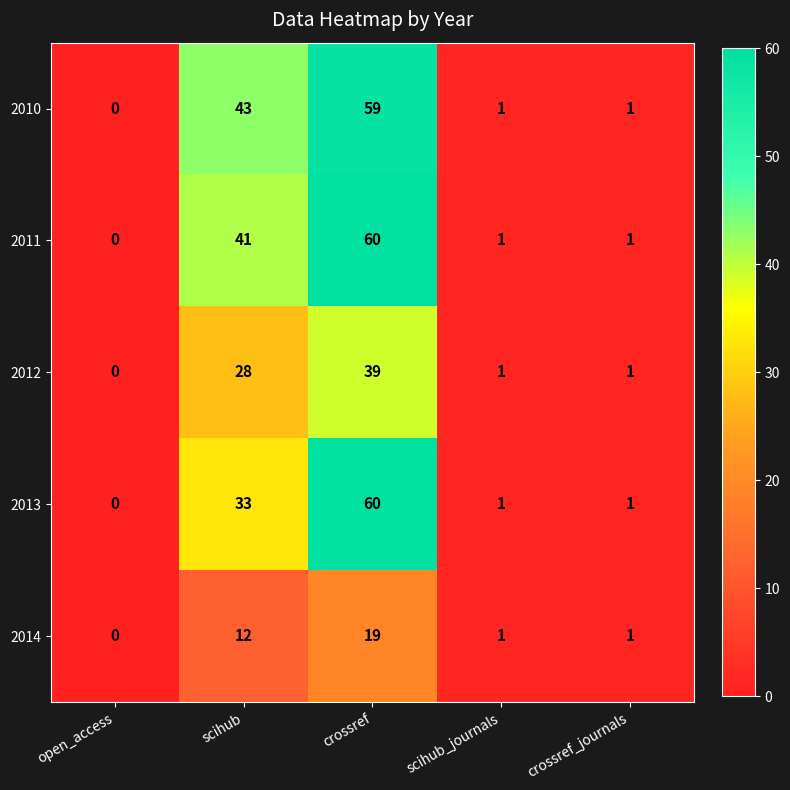

Where is 2014 nearest to the value 9?

scihub